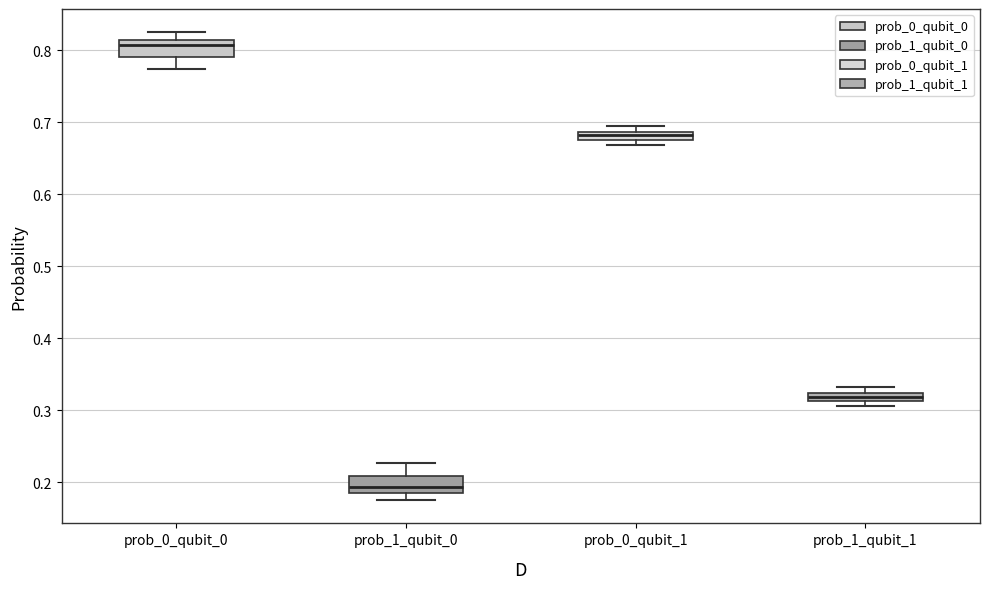

Where is the lower edge of the box for prob_1_qubit_1 on the y-axis? The values are not printed on the chart, so give them approximately, as read against the axis.

0.31